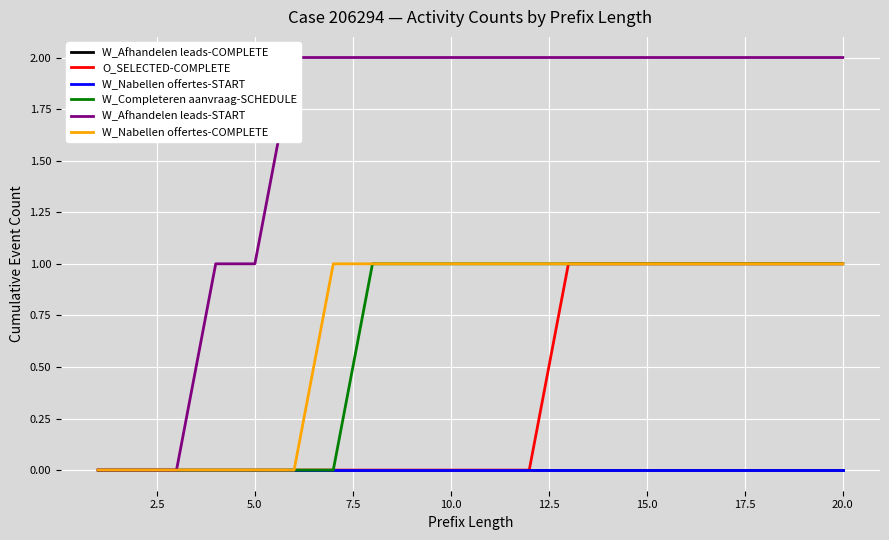

Reading right to left, transcribe all the data shown in this chart.

W_Afhandelen leads-COMPLETE: 0	0	0	0	0	0	0	0	0	0	0	0	0	0	0	0	0	0	0	0
O_SELECTED-COMPLETE: 1	1	1	1	1	1	1	1	0	0	0	0	0	0	0	0	0	0	0	0
W_Nabellen offertes-START: 0	0	0	0	0	0	0	0	0	0	0	0	0	0	0	0	0	0	0	0
W_Completeren aanvraag-SCHEDULE: 1	1	1	1	1	1	1	1	1	1	1	1	1	0	0	0	0	0	0	0
W_Afhandelen leads-START: 2	2	2	2	2	2	2	2	2	2	2	2	2	2	2	1	1	0	0	0
W_Nabellen offertes-COMPLETE: 1	1	1	1	1	1	1	1	1	1	1	1	1	1	0	0	0	0	0	0